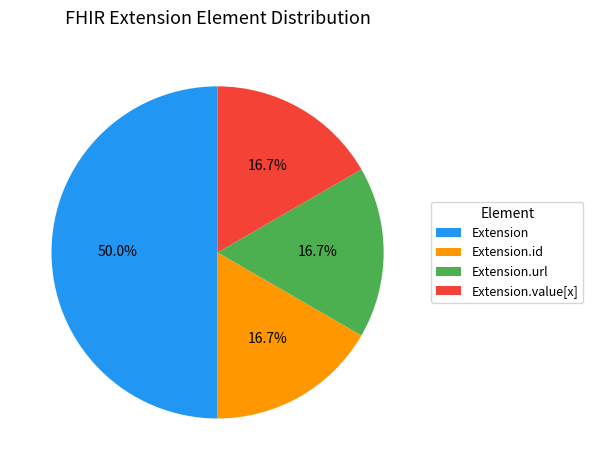

Which slice is the largest?

Extension